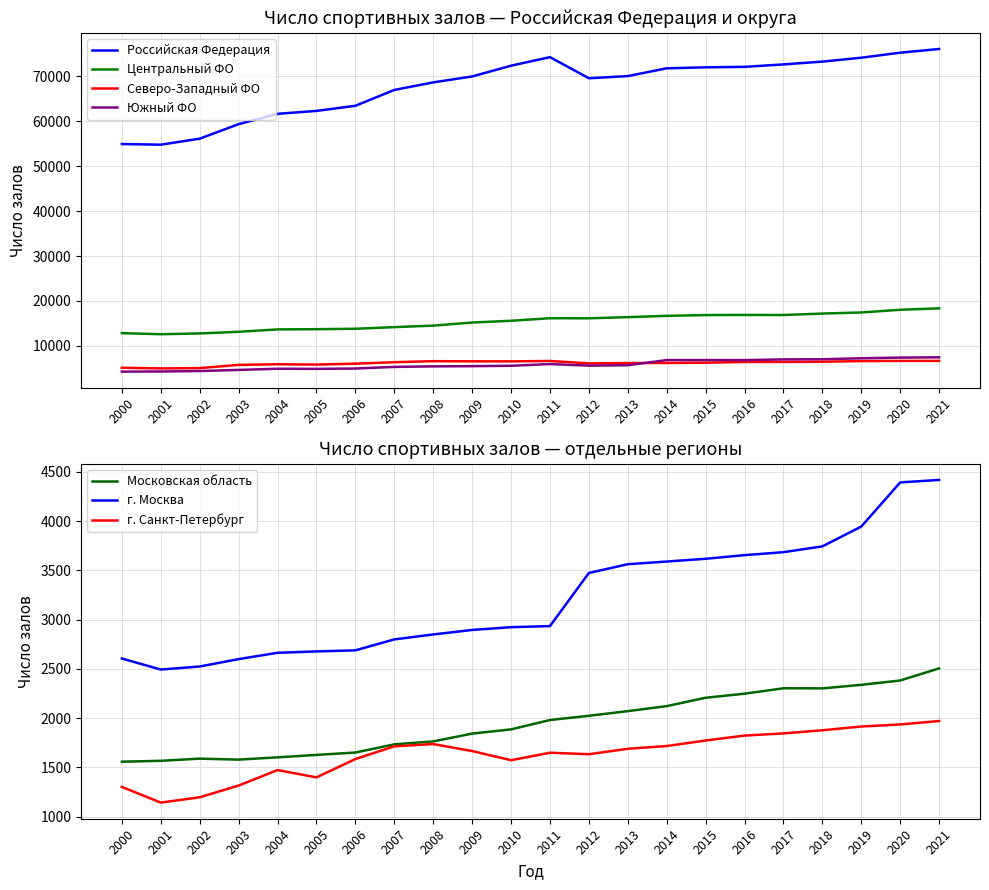

At how many categories does at least one series exceed 13254?

22